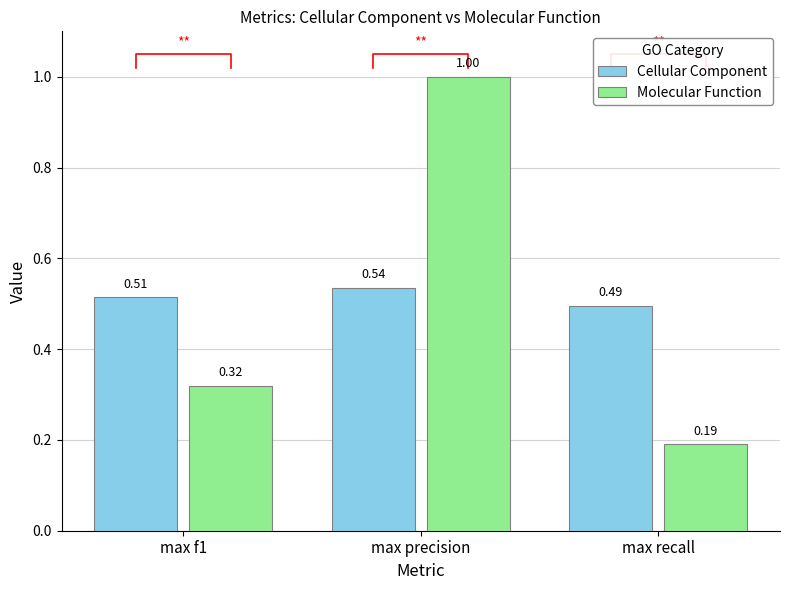

How many groups of bars are there?

3